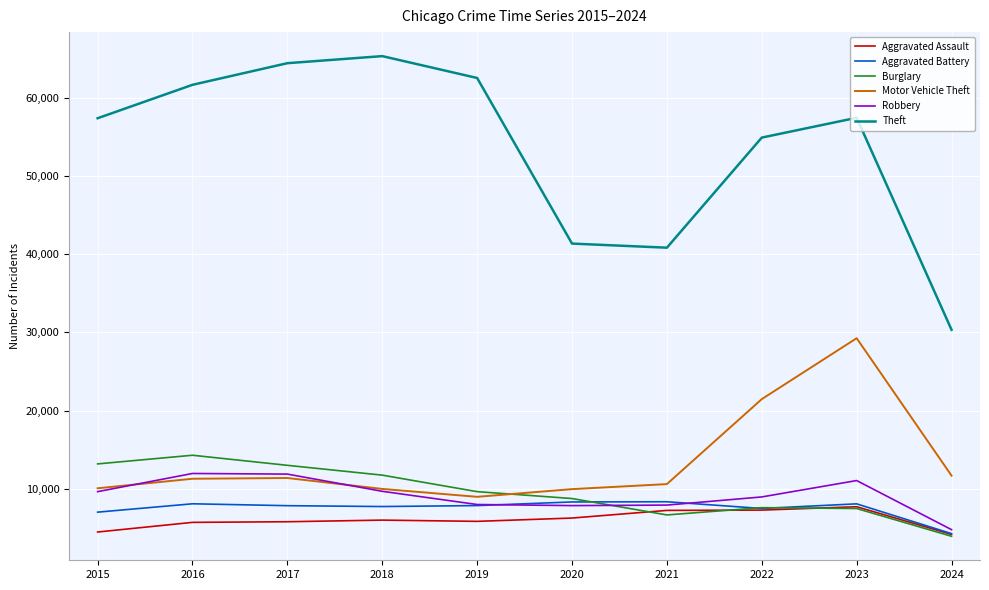

True or false: Aggravated Battery has a value of 5047 at 2016.

False